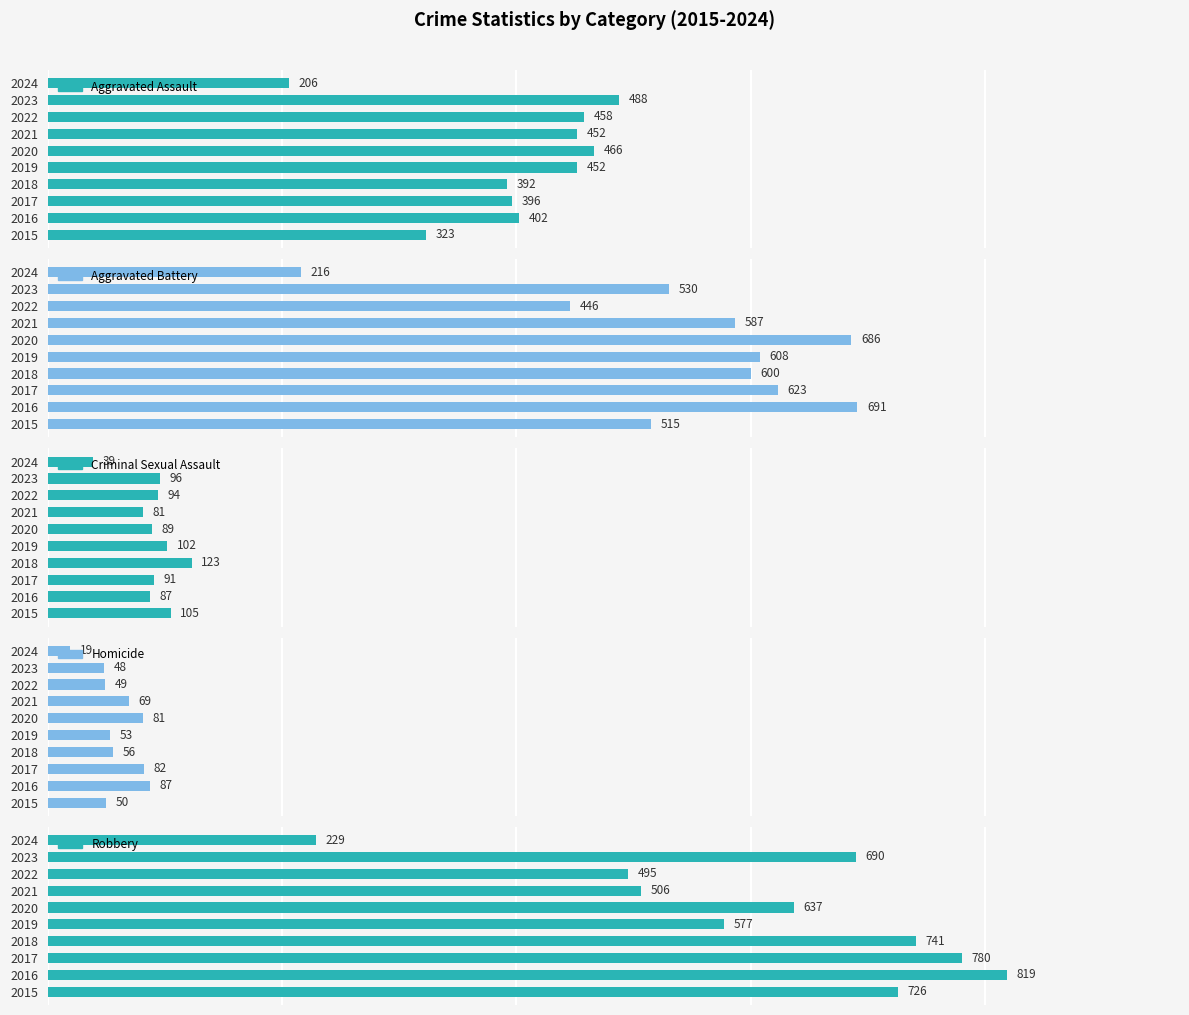

How many values in the Homicide series exceed 56?

4